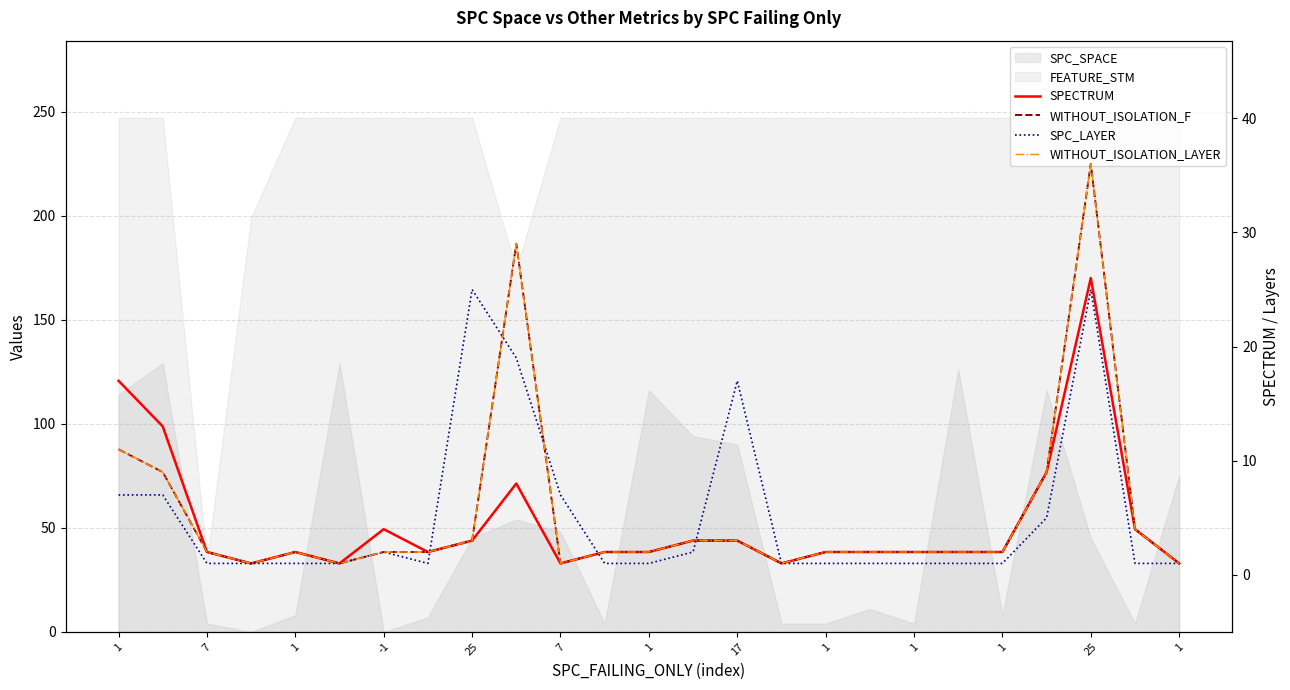

How many interior local valleys does the WITHOUT_ISOLATION_F series have?

4